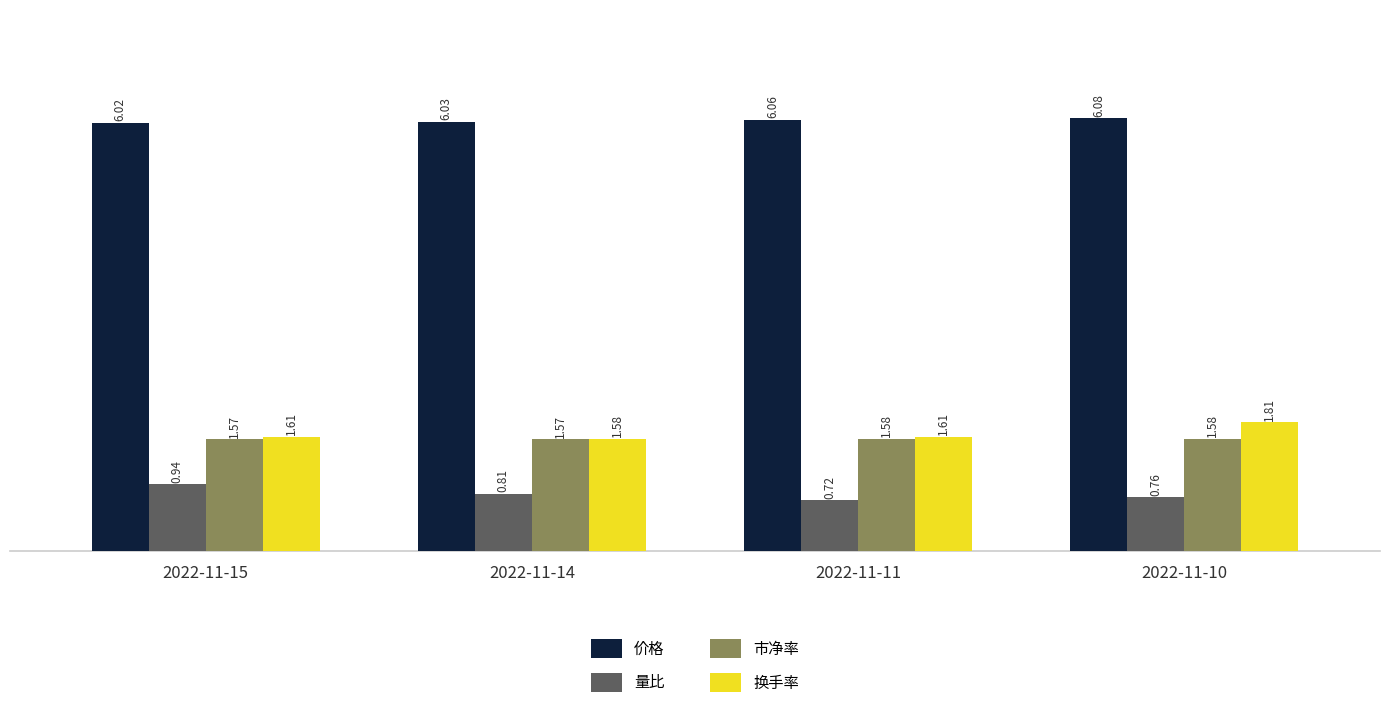

The value of 换手率 at 2022-11-15 is 2.7. True or false?

False